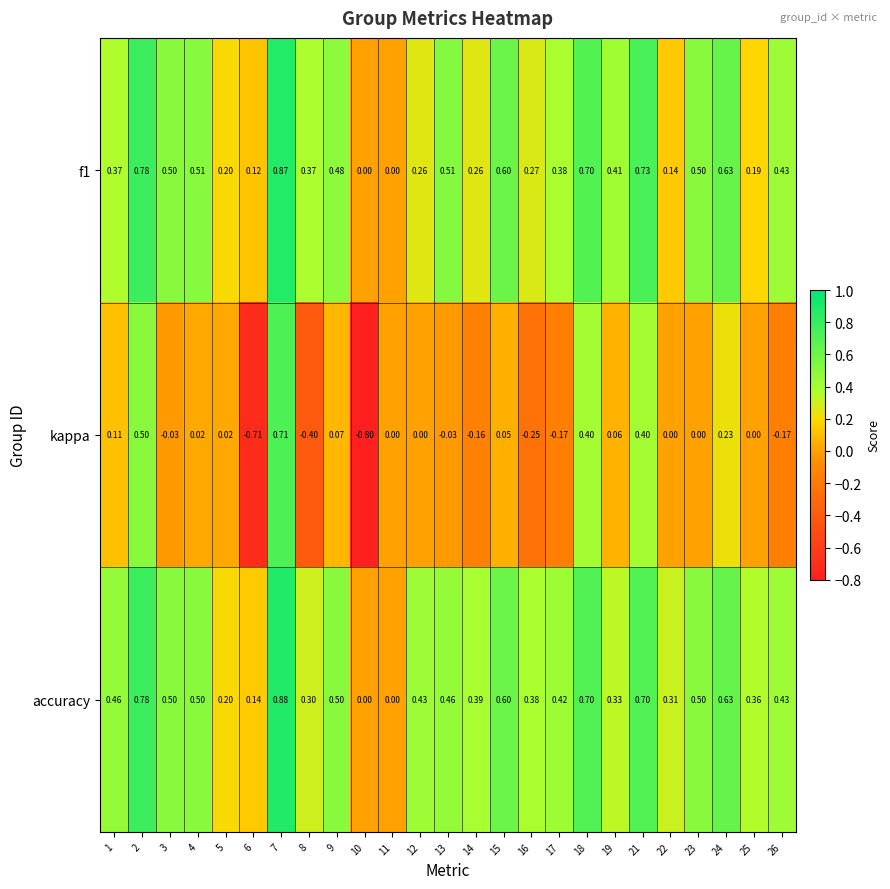

Which series has the widest spread of values?

kappa